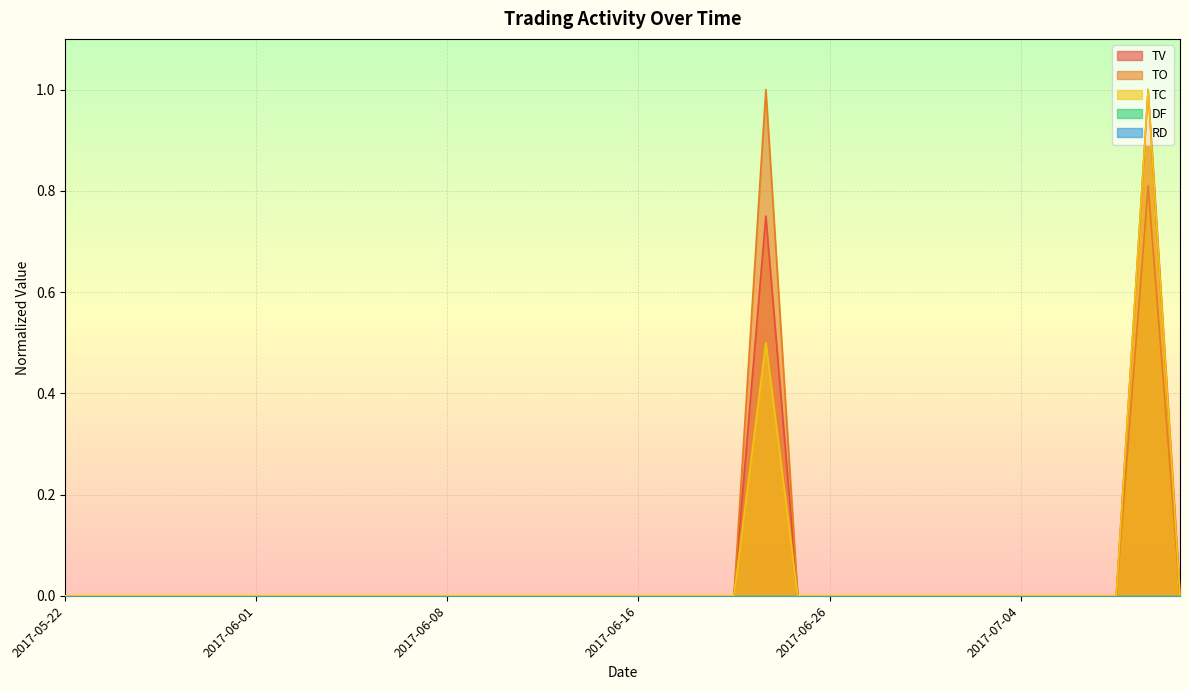

Count the TO values in the range 0 to 1.

36